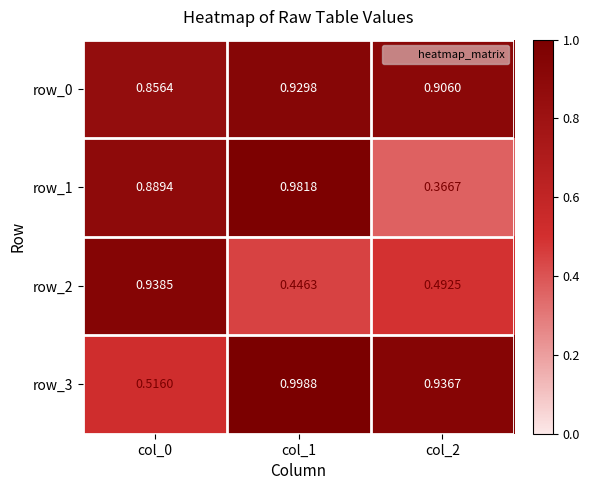

Is the value of row_1 at col_1 greater than the value of row_0 at col_0?

Yes